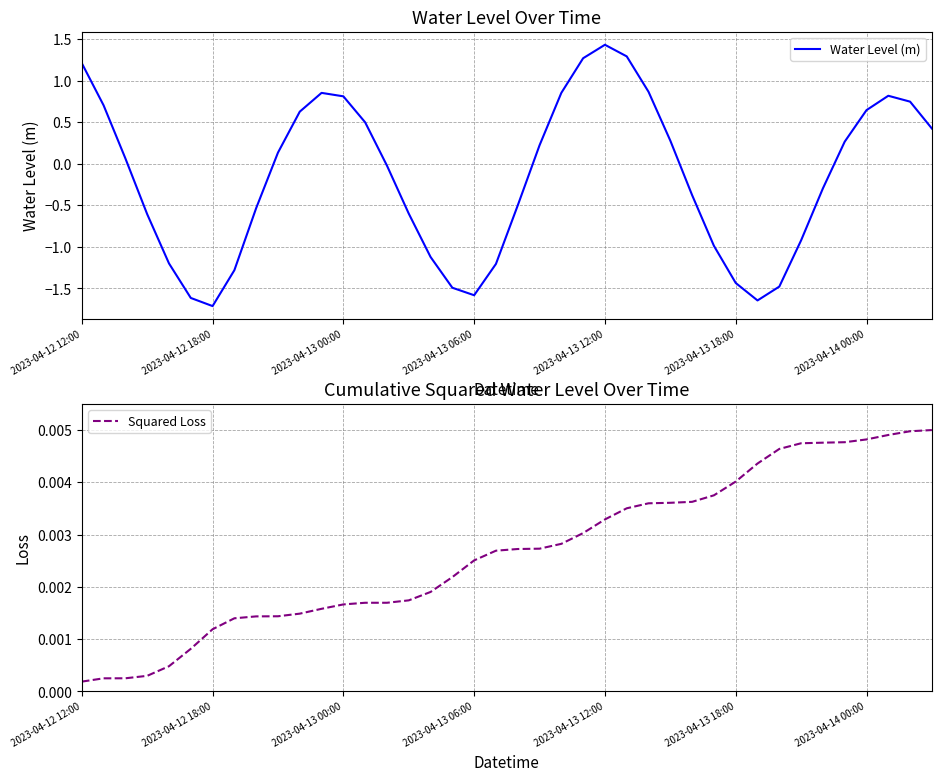

At which label does Water Level (m) reach its peak?

2023-04-13 12:00